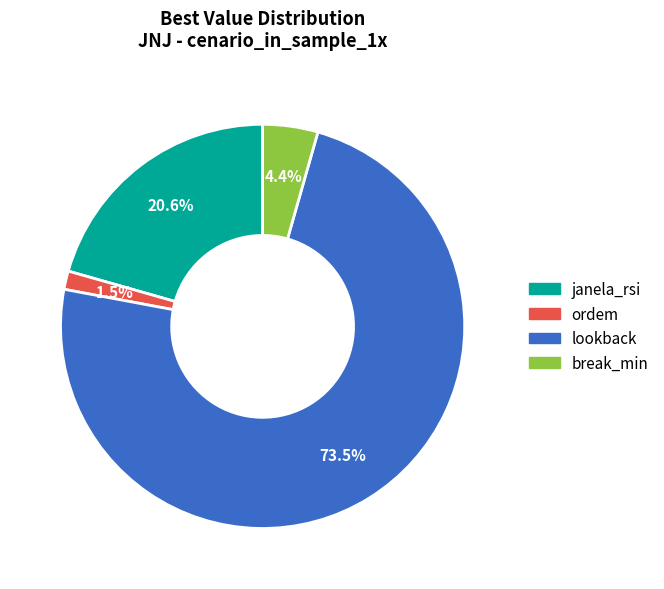

Which has a higher value, lookback or ordem?

lookback